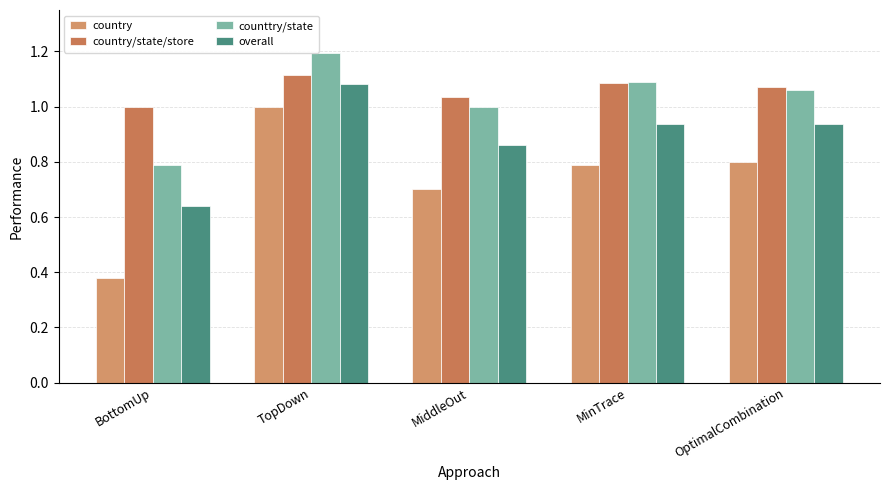

Is it true that overall equals 0.6 at TopDown?

False